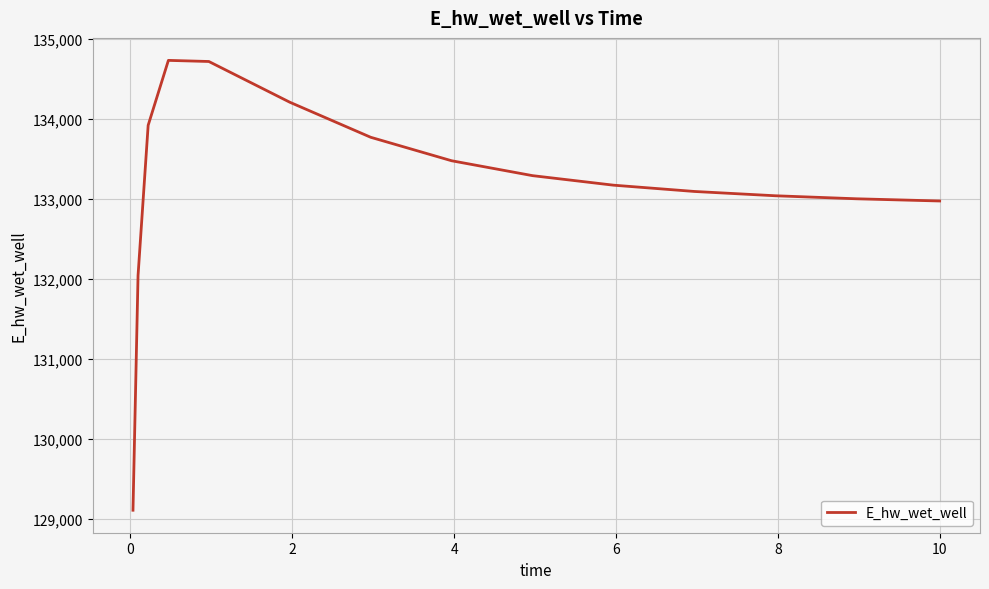

True or false: there are more than 0 points higher than both neighbors.

True